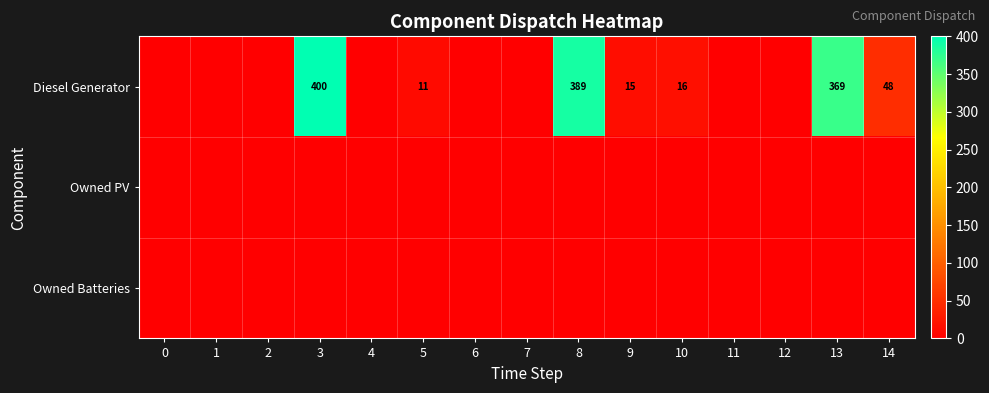

Reading right to left, extract all data points from this chart.

row_0: 14=48	13=369	12=0	11=0	10=16	9=15	8=389	7=0	6=0	5=11	4=0	3=400	2=0	1=0	0=0
row_1: 14=0	13=0	12=0	11=0	10=0	9=0	8=0	7=0	6=0	5=0	4=0	3=0	2=0	1=0	0=0
row_2: 14=0	13=0	12=0	11=0	10=0	9=0	8=0	7=0	6=0	5=0	4=0	3=0	2=0	1=0	0=0